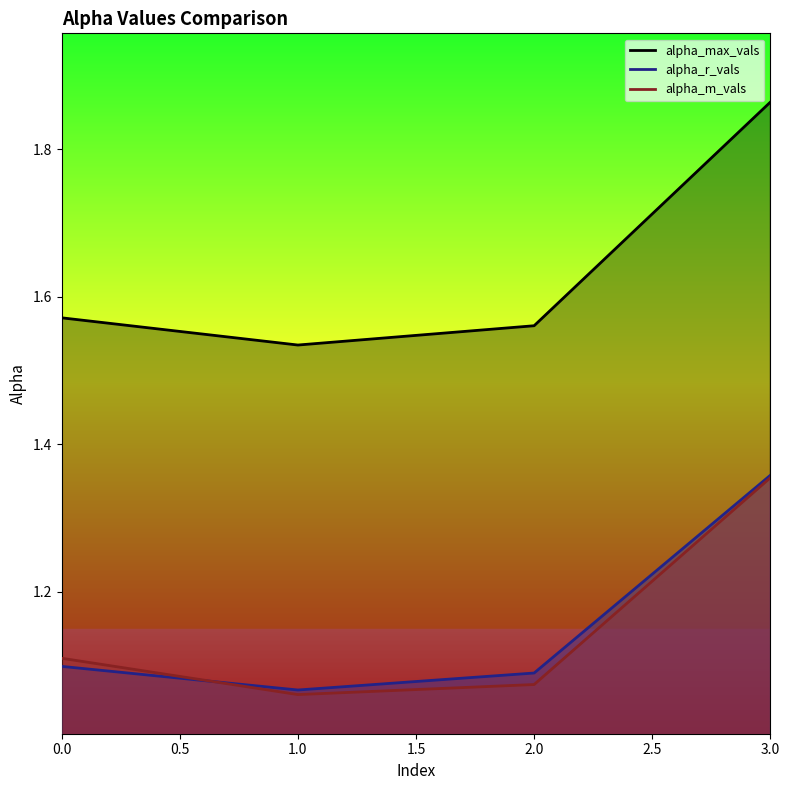

Count the alpha_r_vals values in the range 1 to 2.

4